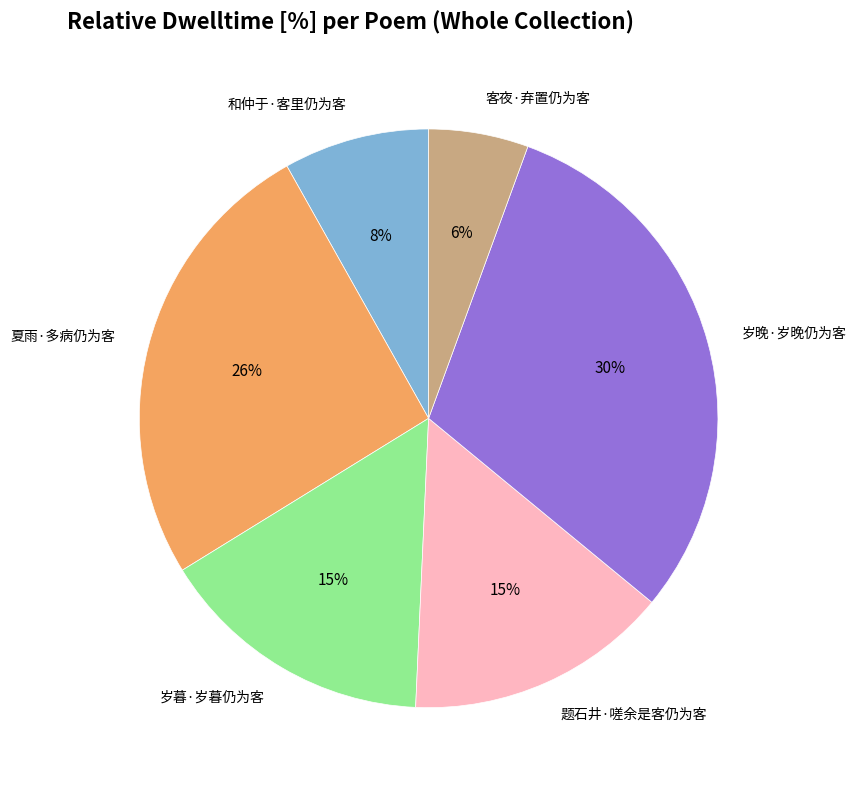

Which has a higher value, 岁晚·岁晚仍为客 or 夏雨·多病仍为客?

岁晚·岁晚仍为客